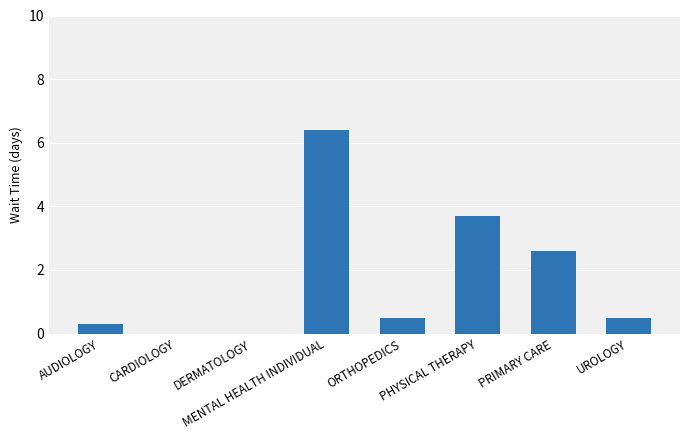

What is the sum of all values?

14.0